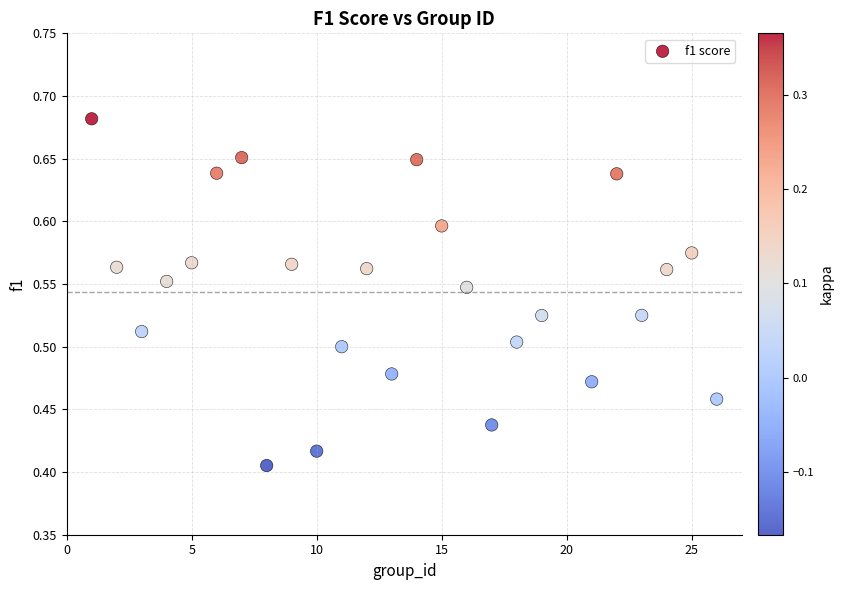

What is the range of X values (max minus min)?

25.0